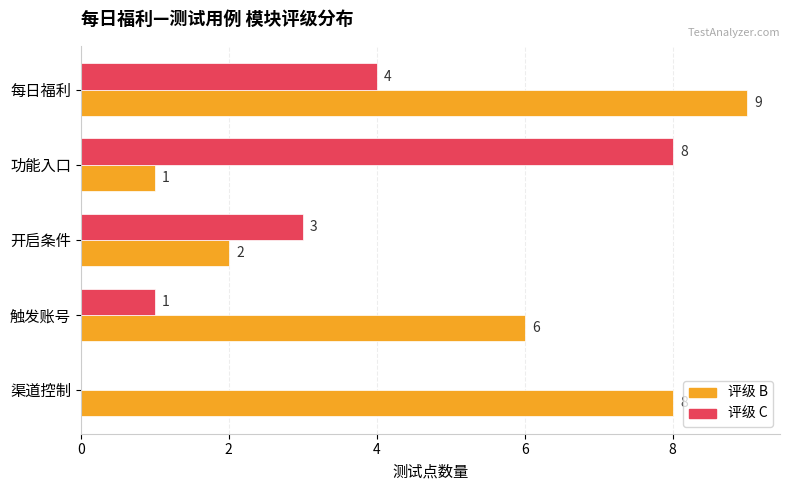

How many 评级 C values are between 1 and 4?

3